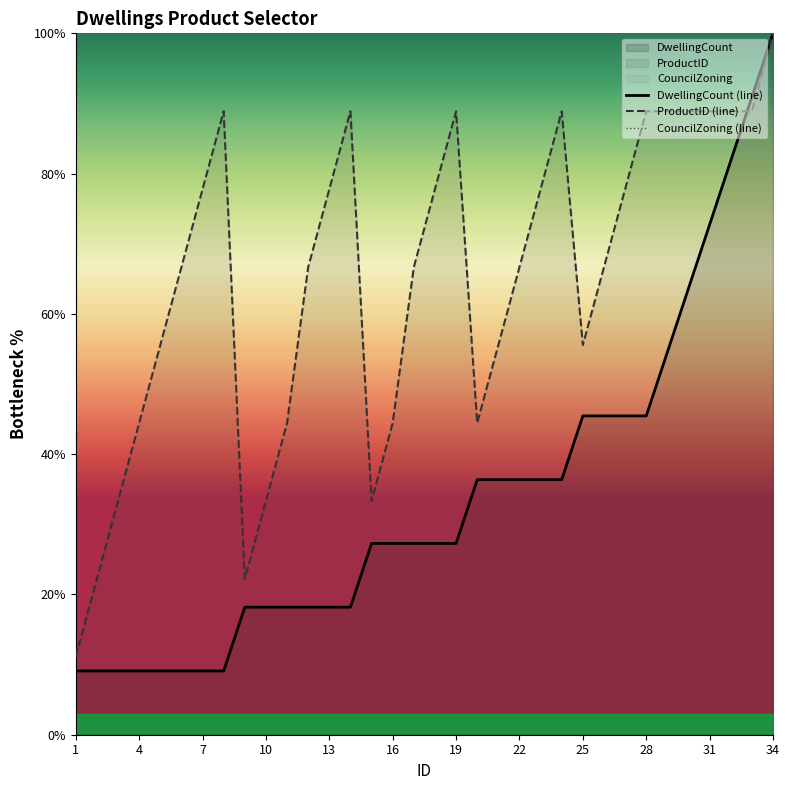

True or false: DwellingCount has more than 0 interior local peaks.

False